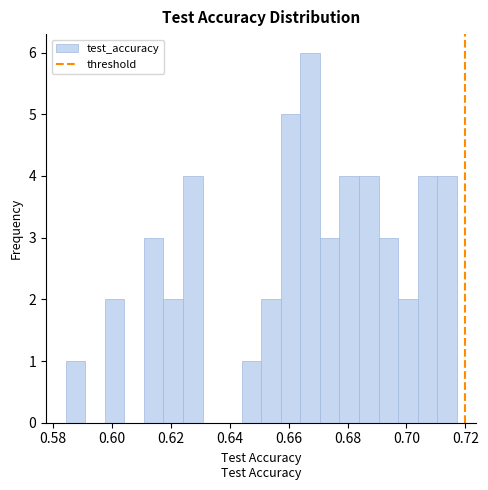

Read against the x-axis, roughly where is the centre of the tallest bar?

0.668